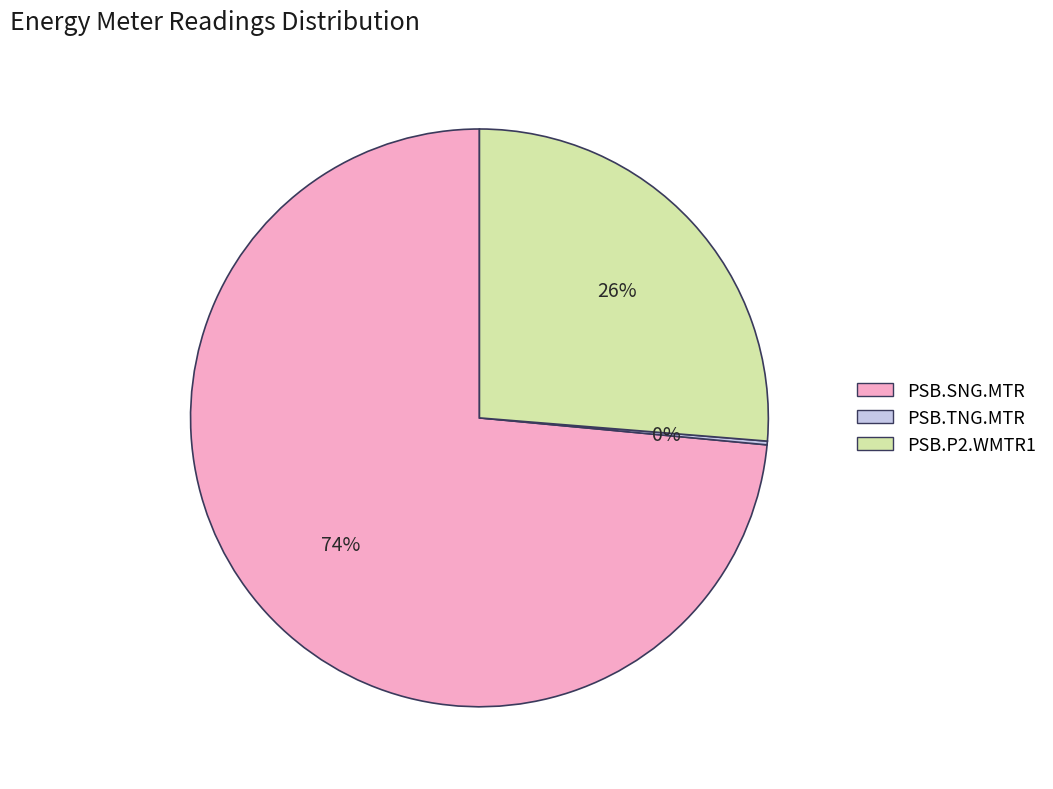

Approximately how many times larger is the value at PSB.SNG.MTR compared to PSB.P2.WMTR1?

2.8